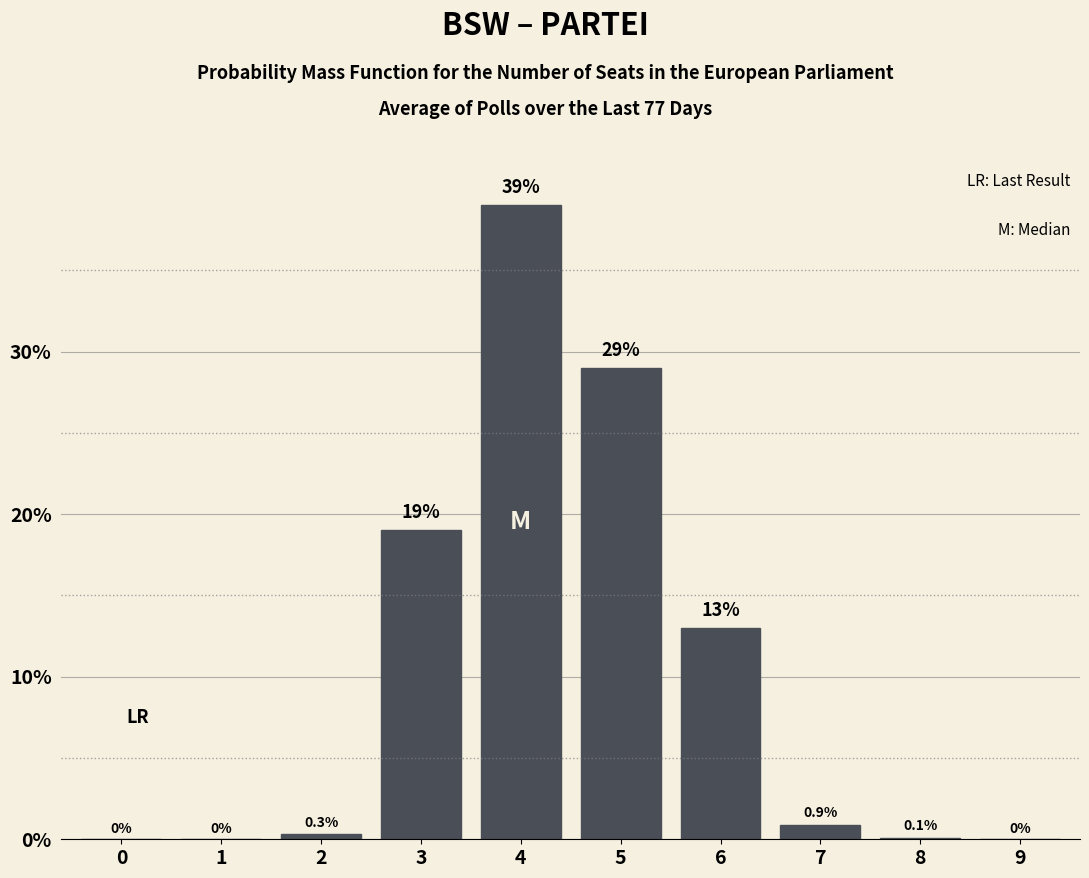

Reading left to right, list all the values displayed in this chart.

0=0.0	1=0.0	2=0.3	3=19.0	4=39.0	5=29.0	6=13.0	7=0.9	8=0.1	9=0.0